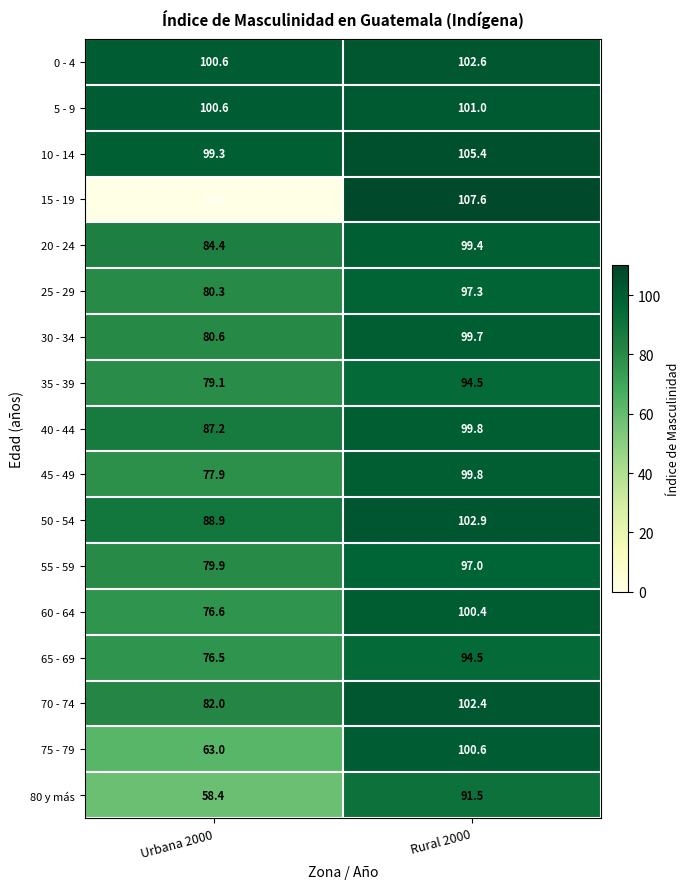

What is the approximate value of 50 - 54 at Urbana 2000?

88.9